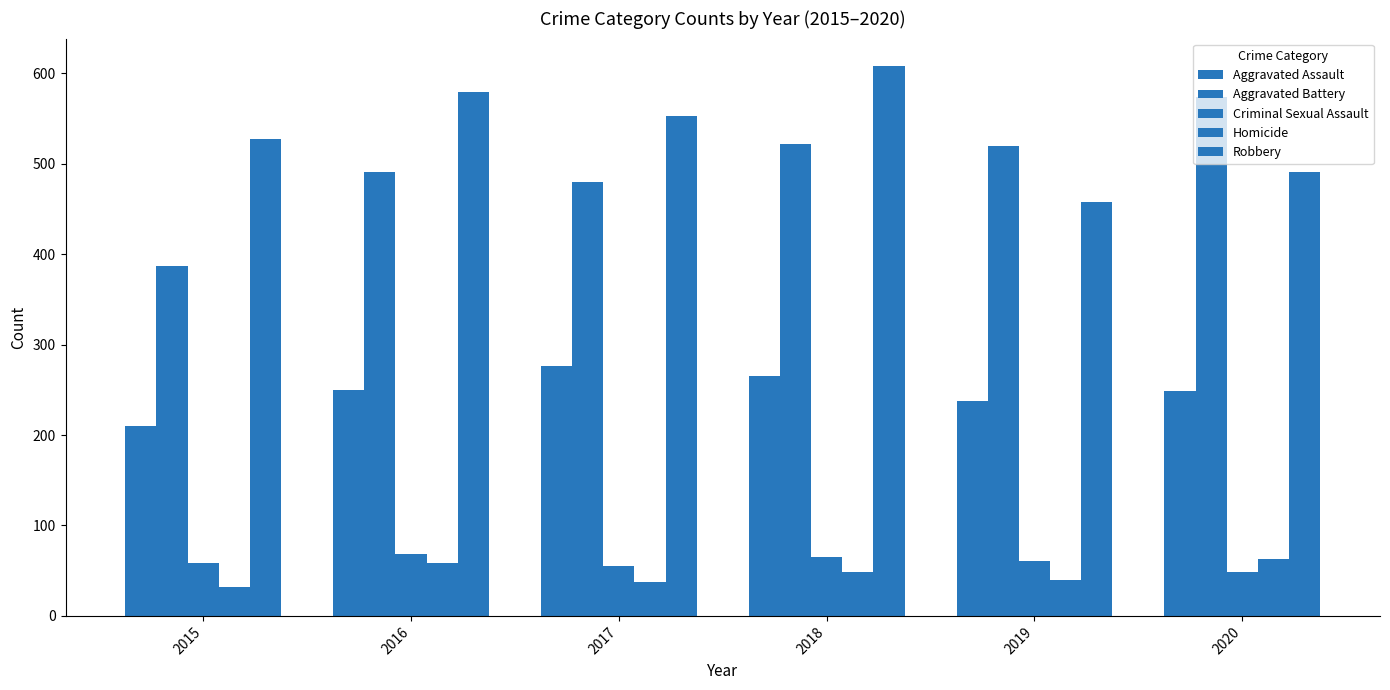

What is the value of the Aggravated Assault bar at the 1st from the left?

210